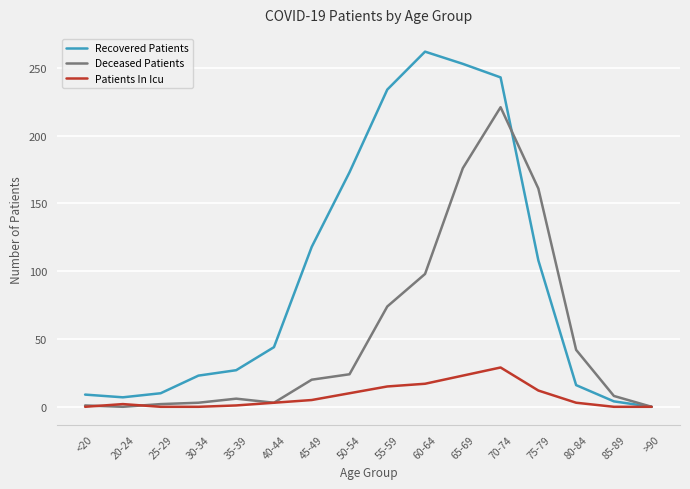

What is the difference between the maximum and minimum values in the Patients In Icu series?

29